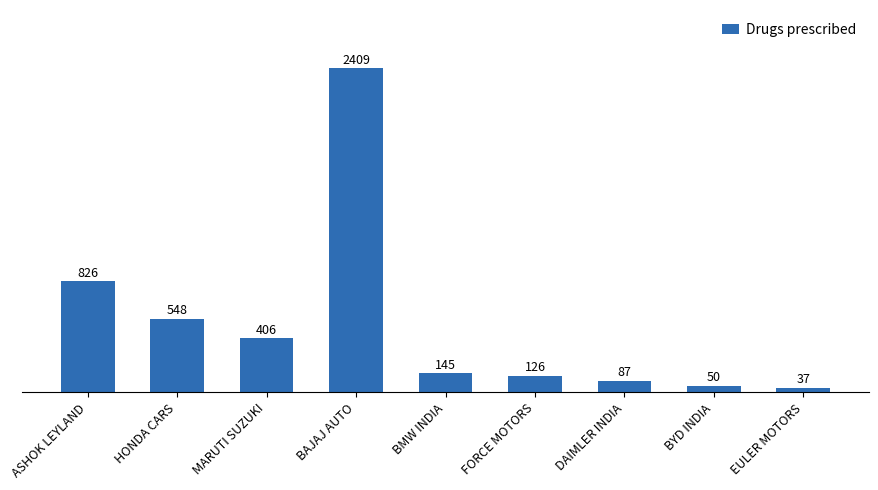

Read the value at ASHOK LEYLAND, to the nearest 50.

850